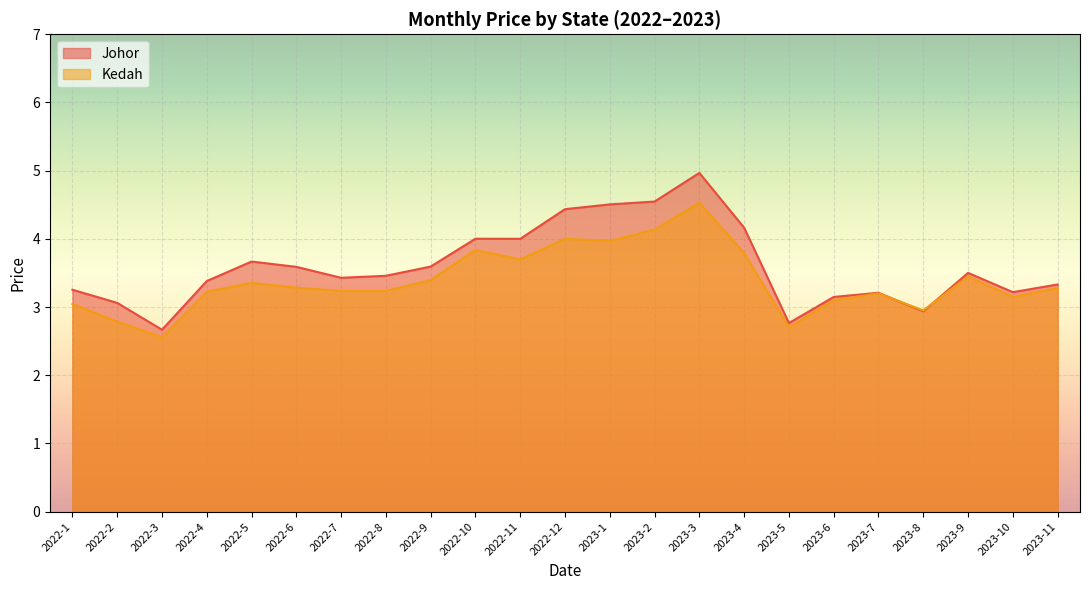

At which label is Johor closest to 3?

2022-2